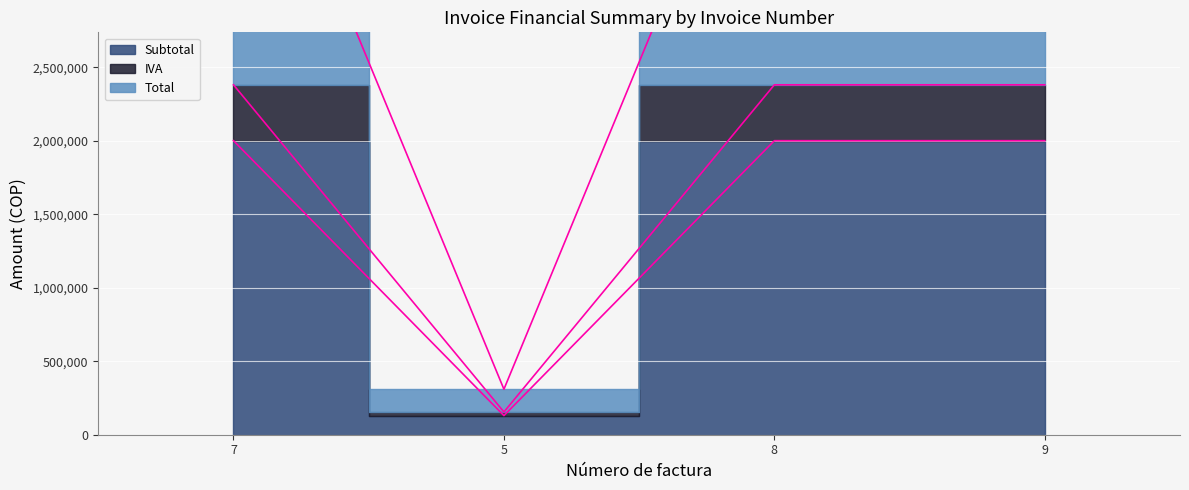

Is it true that Subtotal equals 401357 at 8?

False